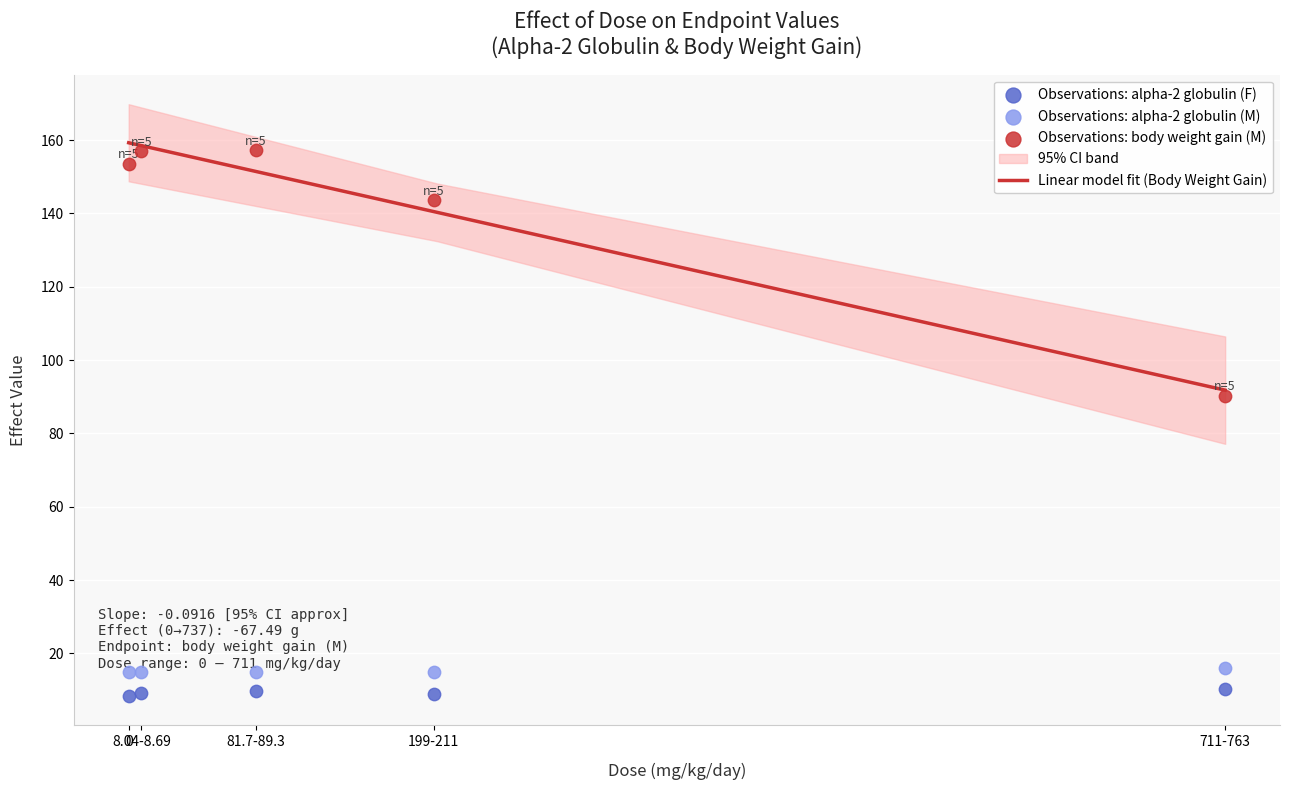

Which series has the widest spread of Y values?

body weight gain (M)